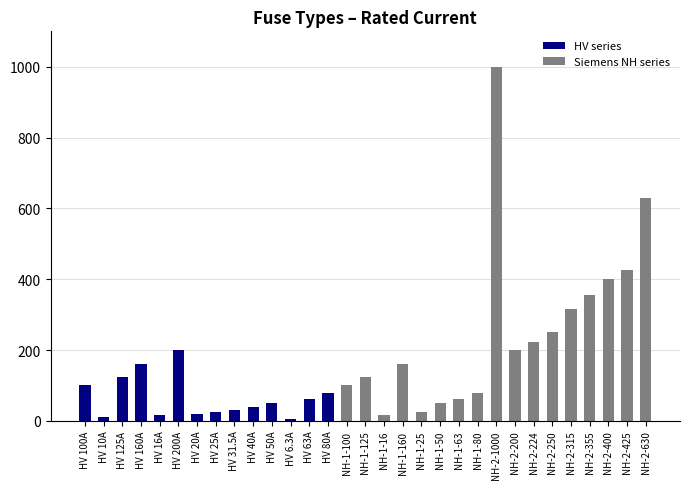

What is the label of the 1st bar from the left?

HV 100A